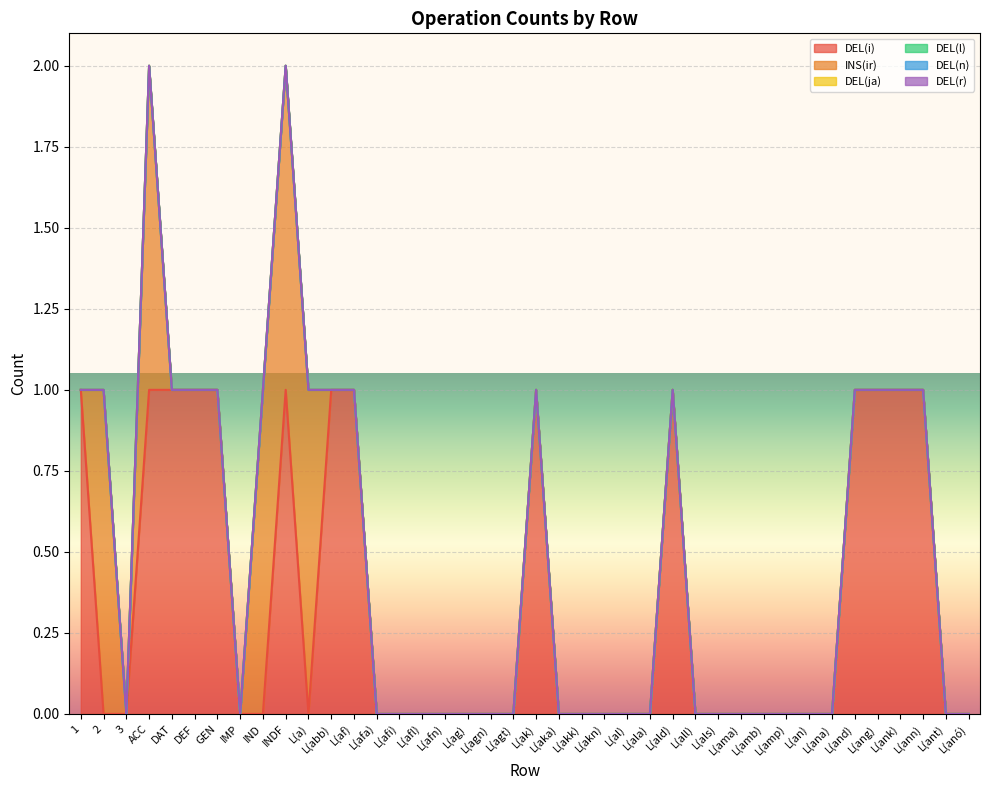

What is the label of the 7th point from the right?

L(ana)